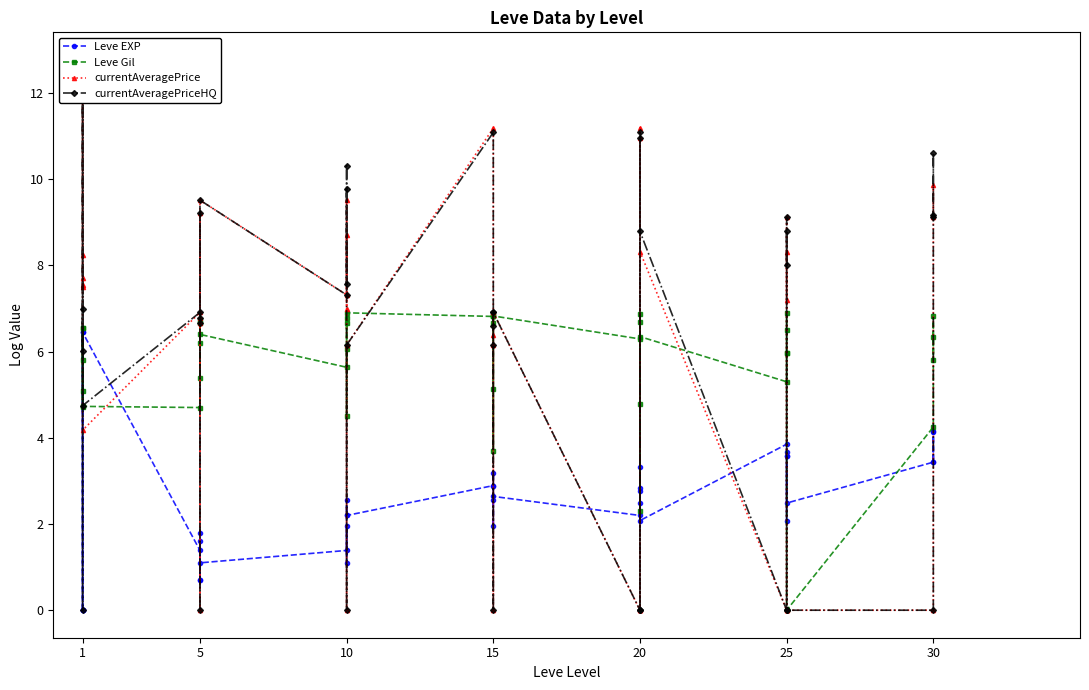

True or false: Leve EXP and currentAveragePrice intersect in this chart.

True